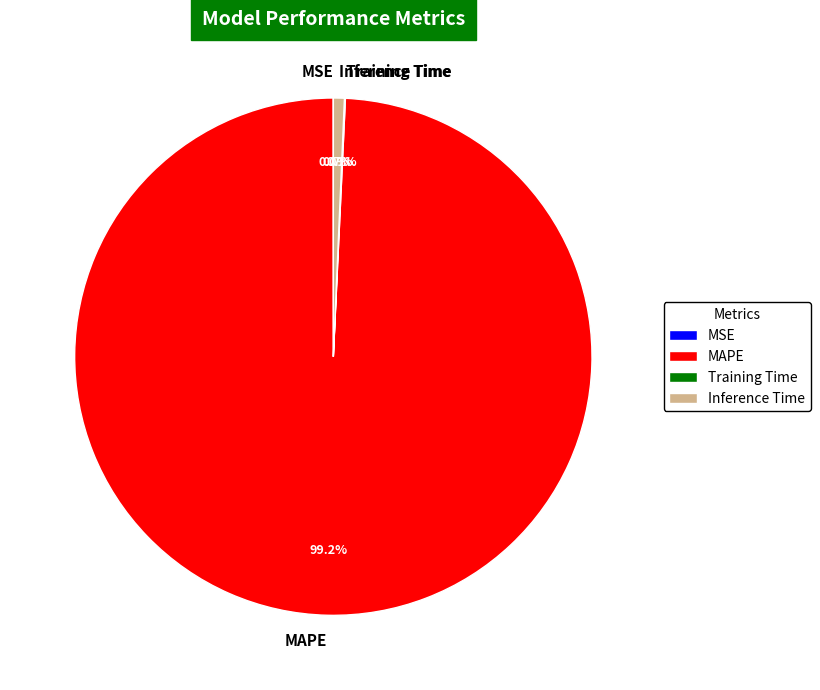

Combined, do Inference Time and MAPE account for over 50%?

Yes